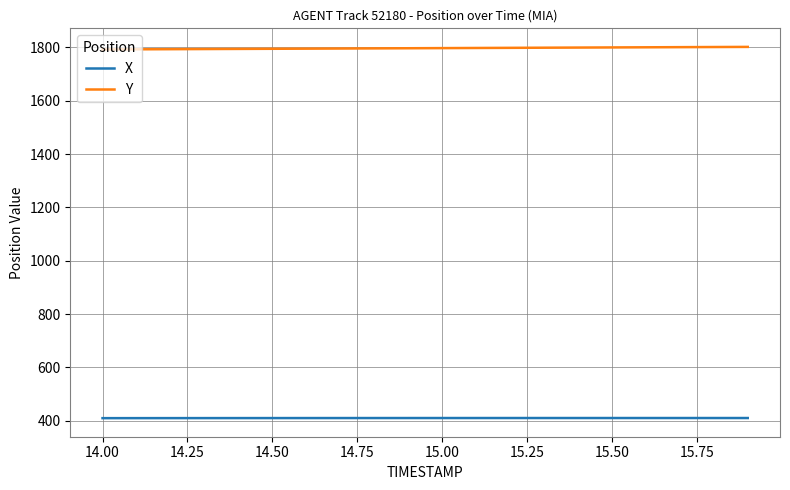

What is the lowest value of the X series?

409.4